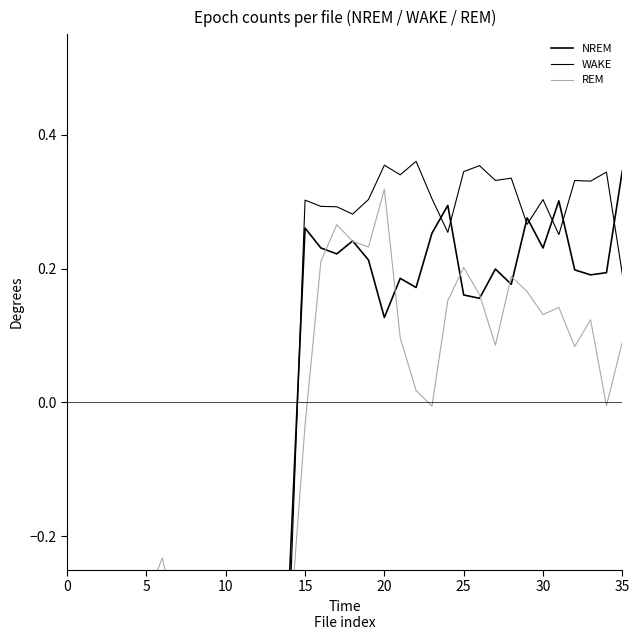

Which series has the largest range (max minus min)?

NREM